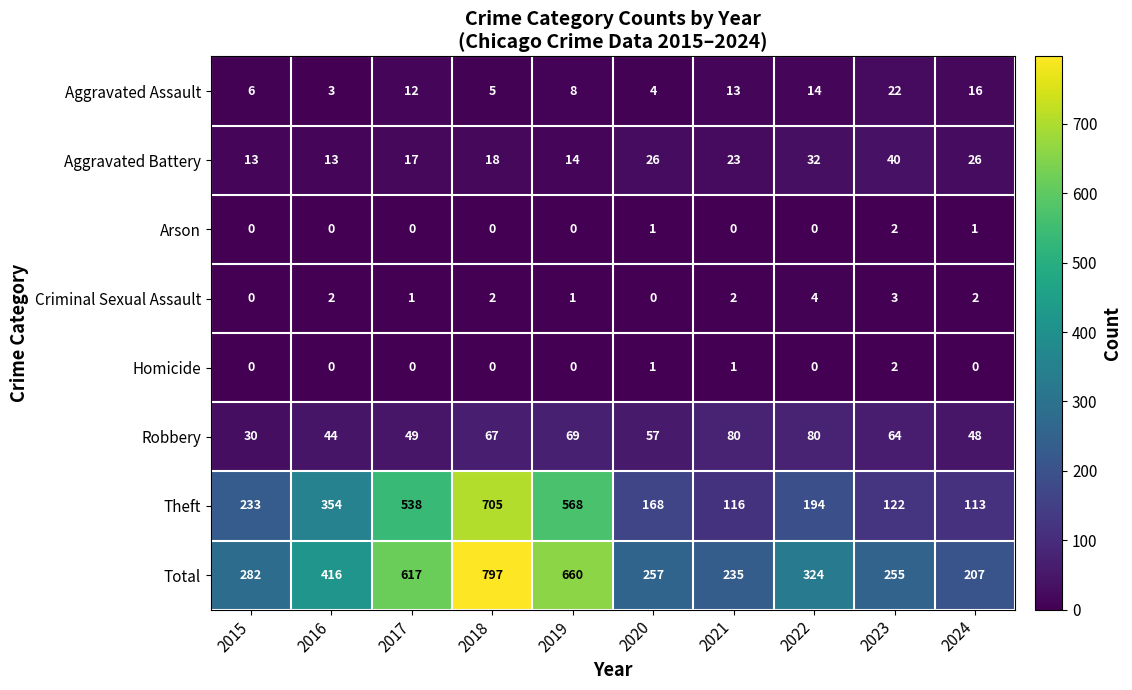

At which category is the sum across all series the highest?

2018